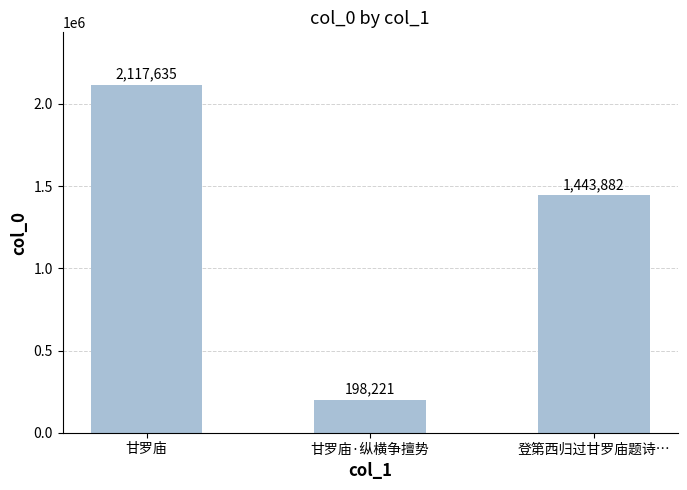

Are the bars horizontal?

No